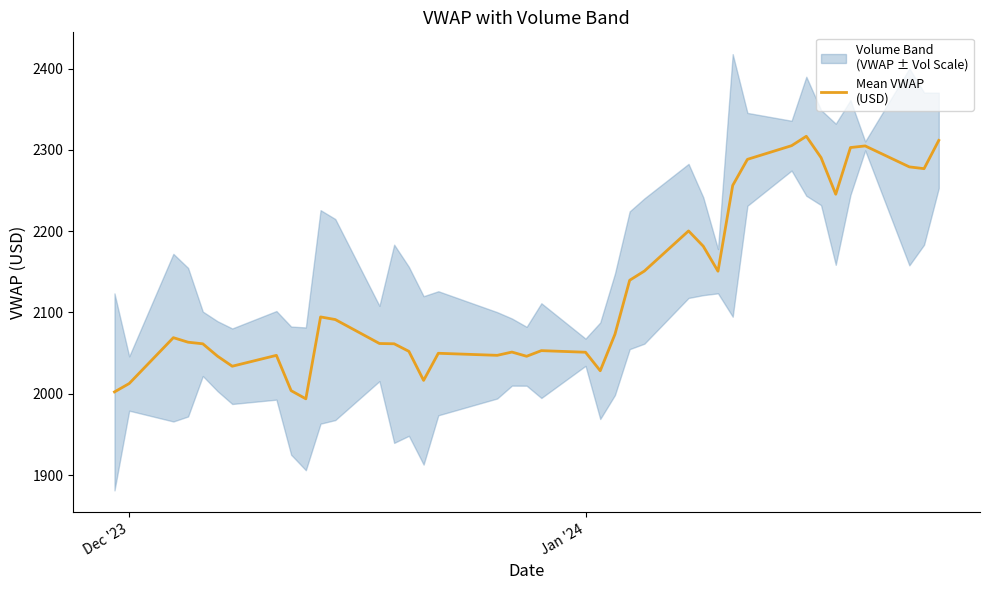

Does the chart have visible grid lines?

No